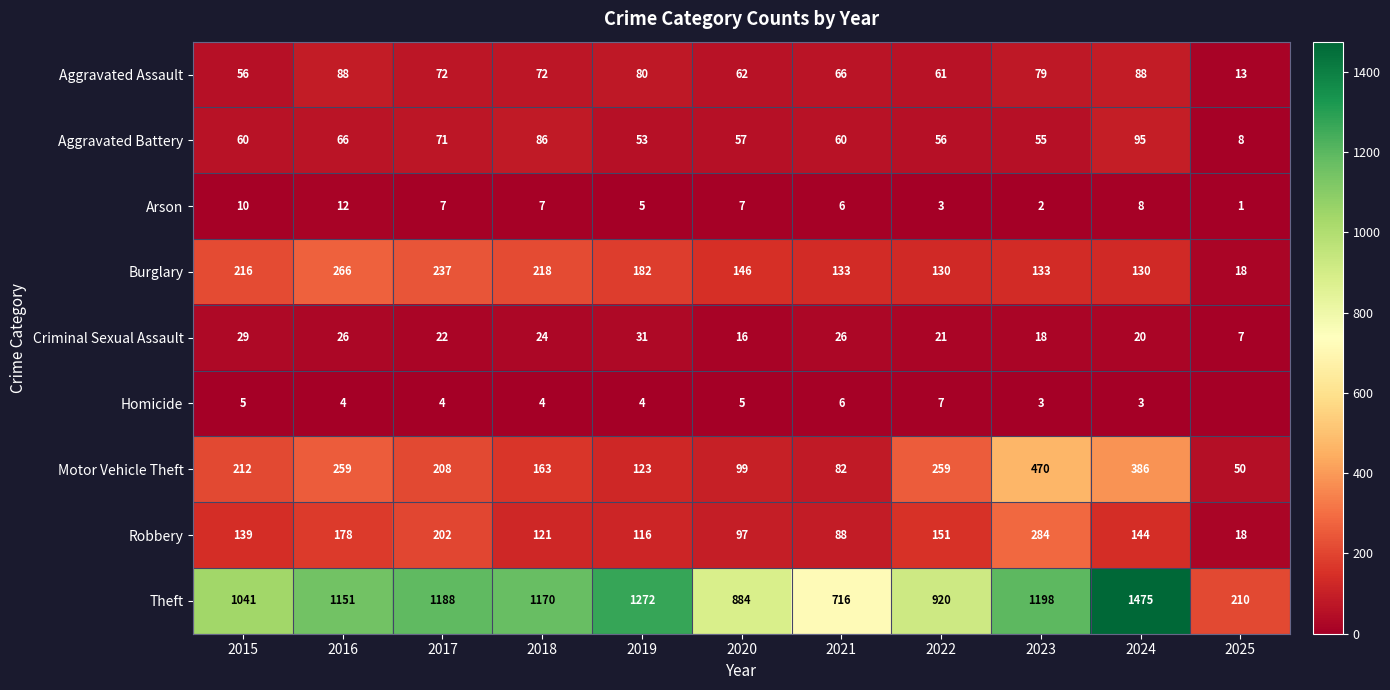

What is the approximate value of Burglary at 2025, to the nearest 5?

20